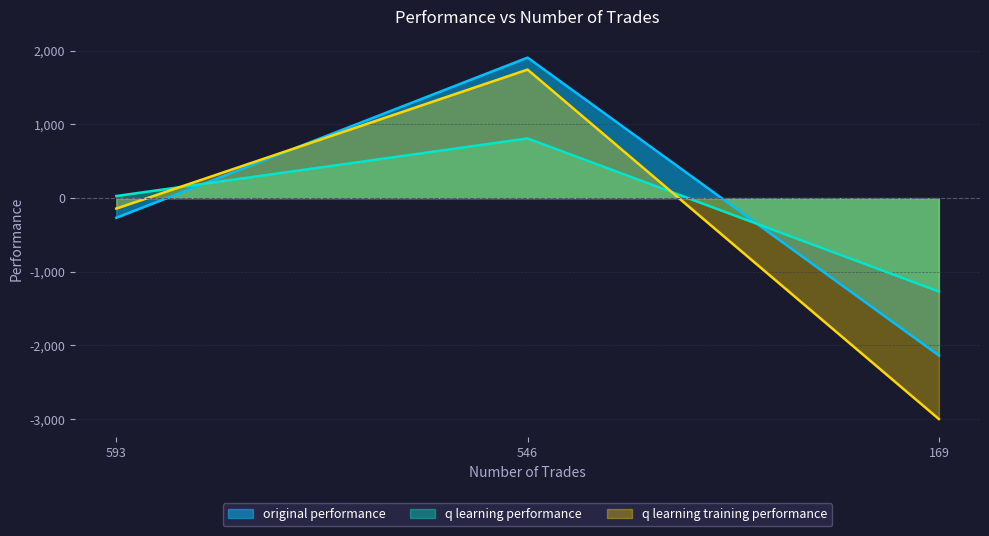

What is the value of the original performance point at the 2nd from the left?

1907.8